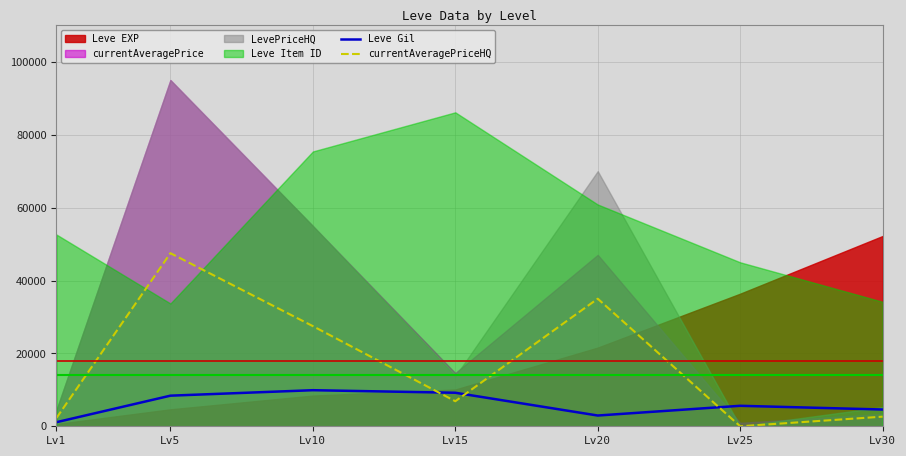

What is the value of the Leve Gil point at the 1st from the left?

1120.0